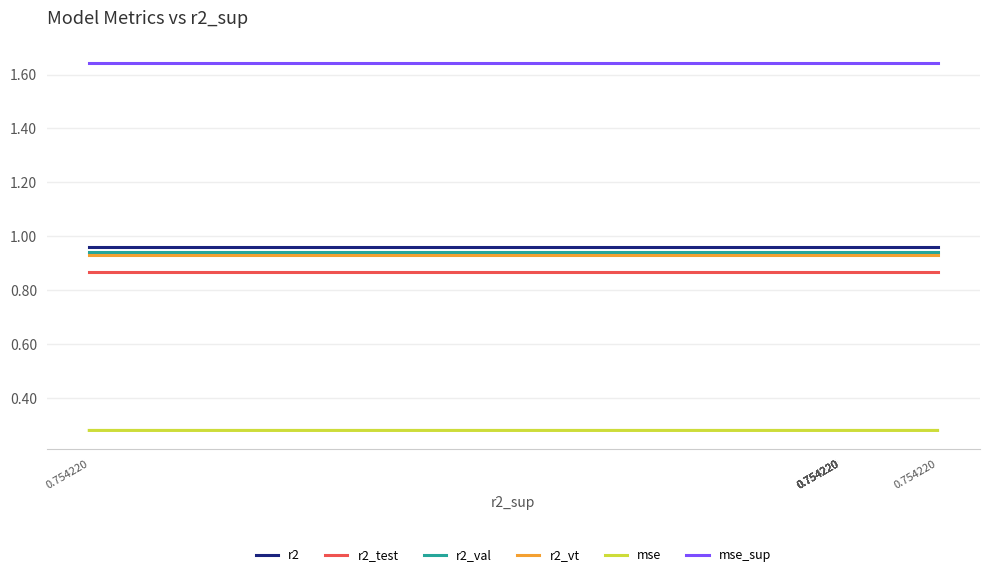

How many lines are shown in the chart?

6